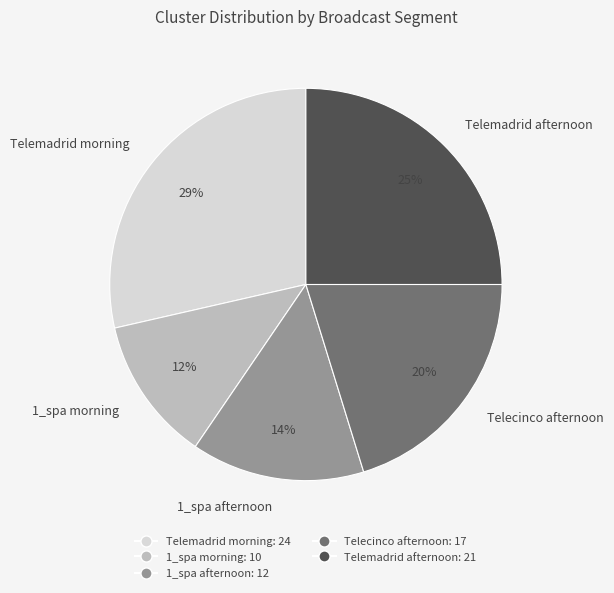

Does any single category account for the majority?

No